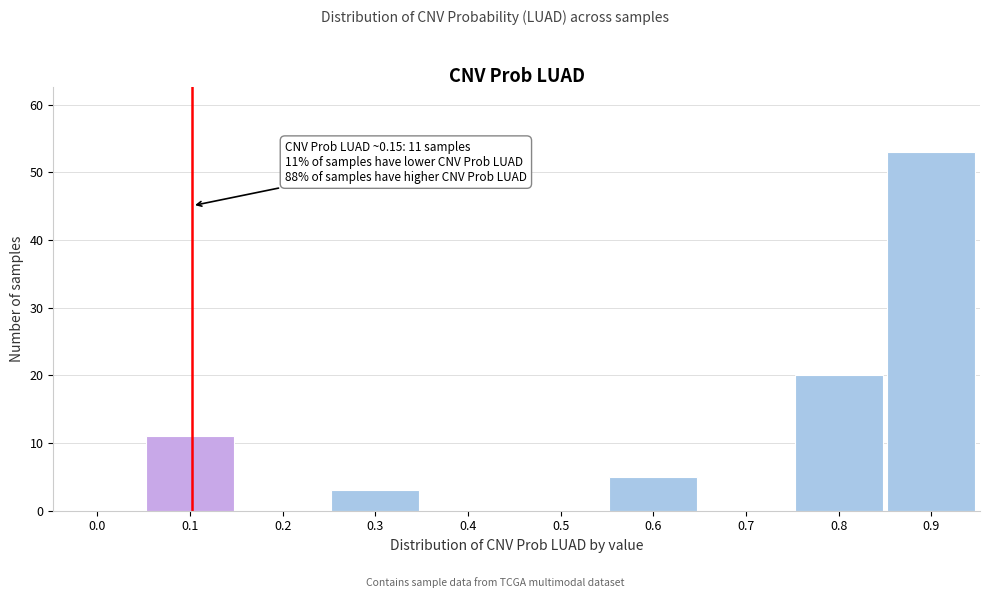

Reading left to right, what are all the values shown in this chart?

0.0=0	0.1=11	0.2=0	0.3=3	0.4=0	0.5=0	0.6=5	0.7=0	0.8=20	0.9=53